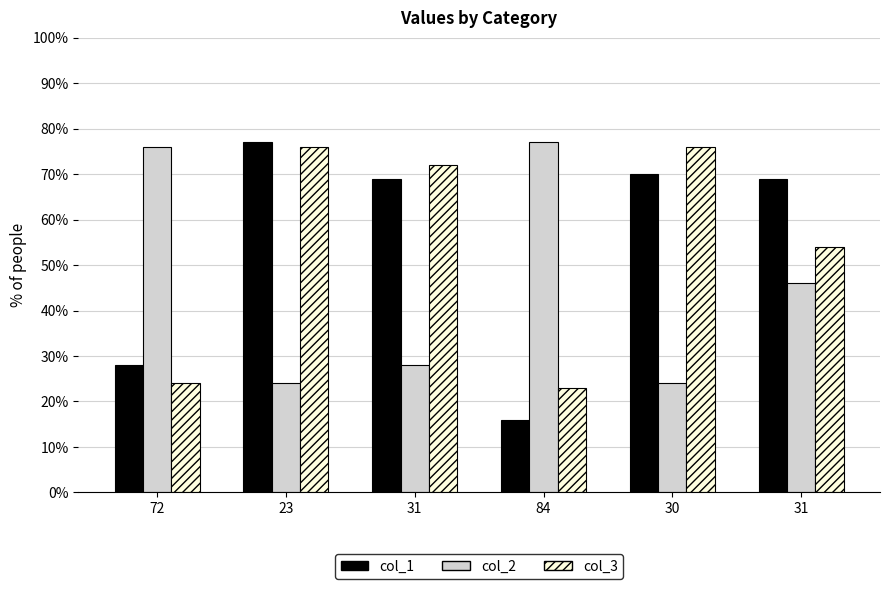

At which category is the sum across all series the highest?

23